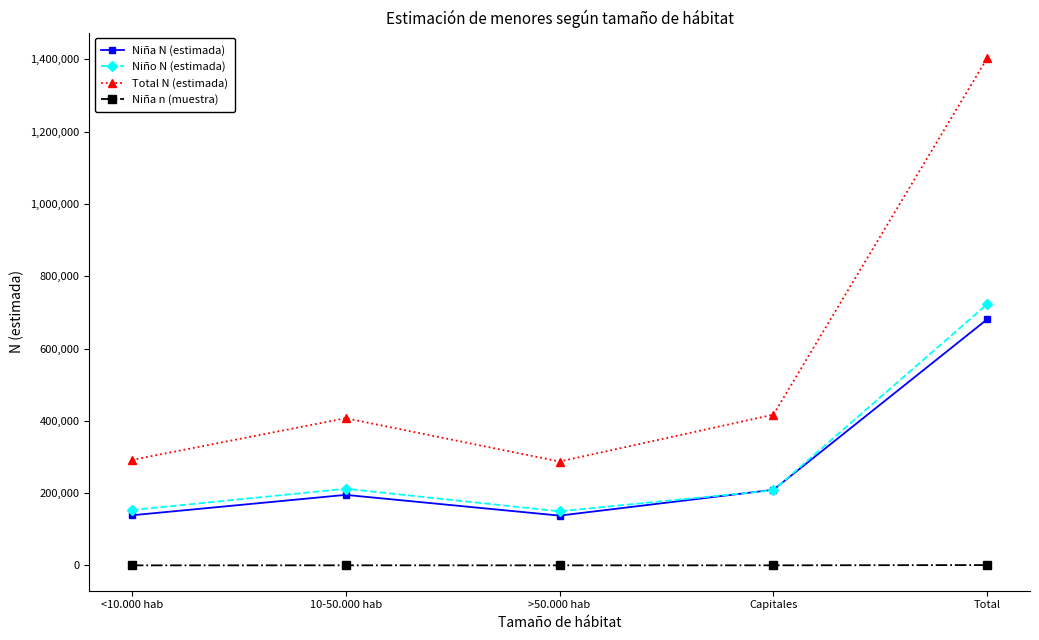

At which category does Total N (estimada) reach its first local valley?

>50.000 hab